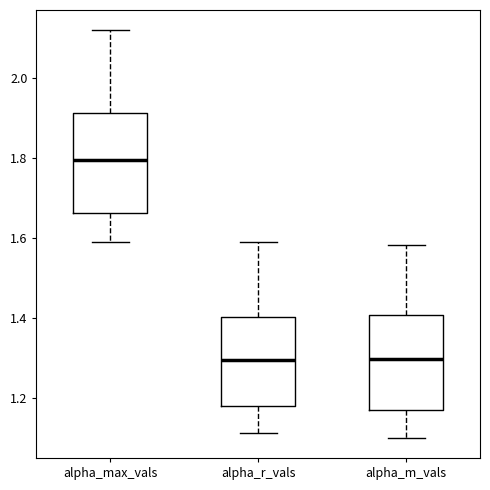

Reading left to right, read every box against the y-axis: the position of its median line, the range the box covers, and the ends of its whiskers. The values are not printed on the chart, so give them approximately, as read against the axis.

alpha_max_vals: median 1.80, box 1.66 to 1.92, whiskers 1.58 to 2.12
alpha_r_vals: median 1.30, box 1.18 to 1.40, whiskers 1.12 to 1.60
alpha_m_vals: median 1.30, box 1.18 to 1.40, whiskers 1.10 to 1.58